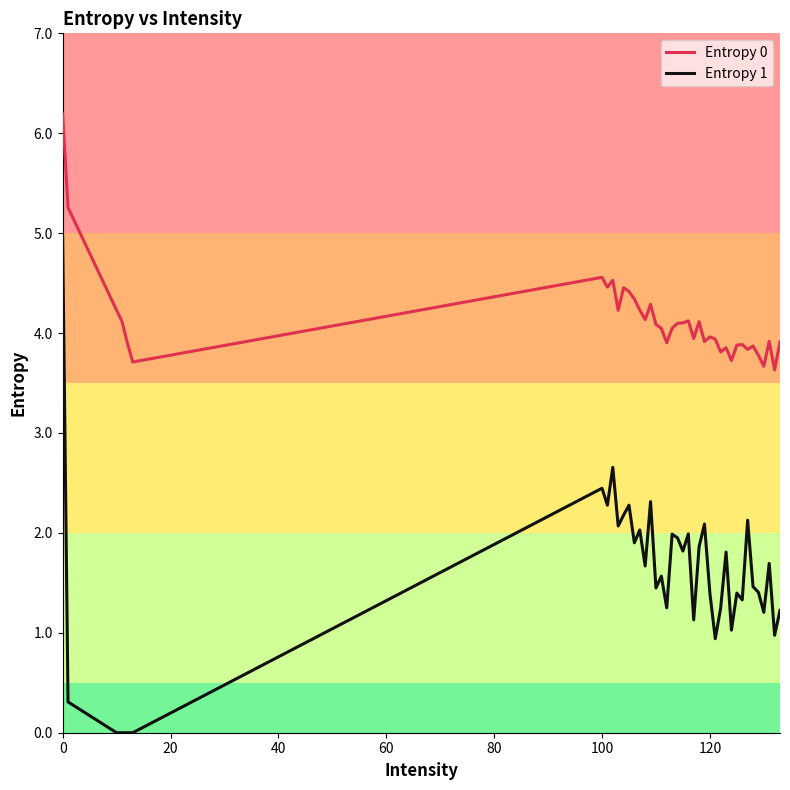

Which series has the widest spread of values?

Entropy 1